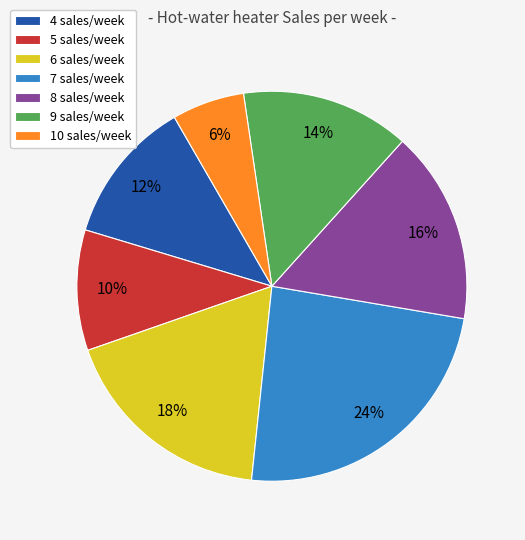

Does 9 represent more than half of the total?

No